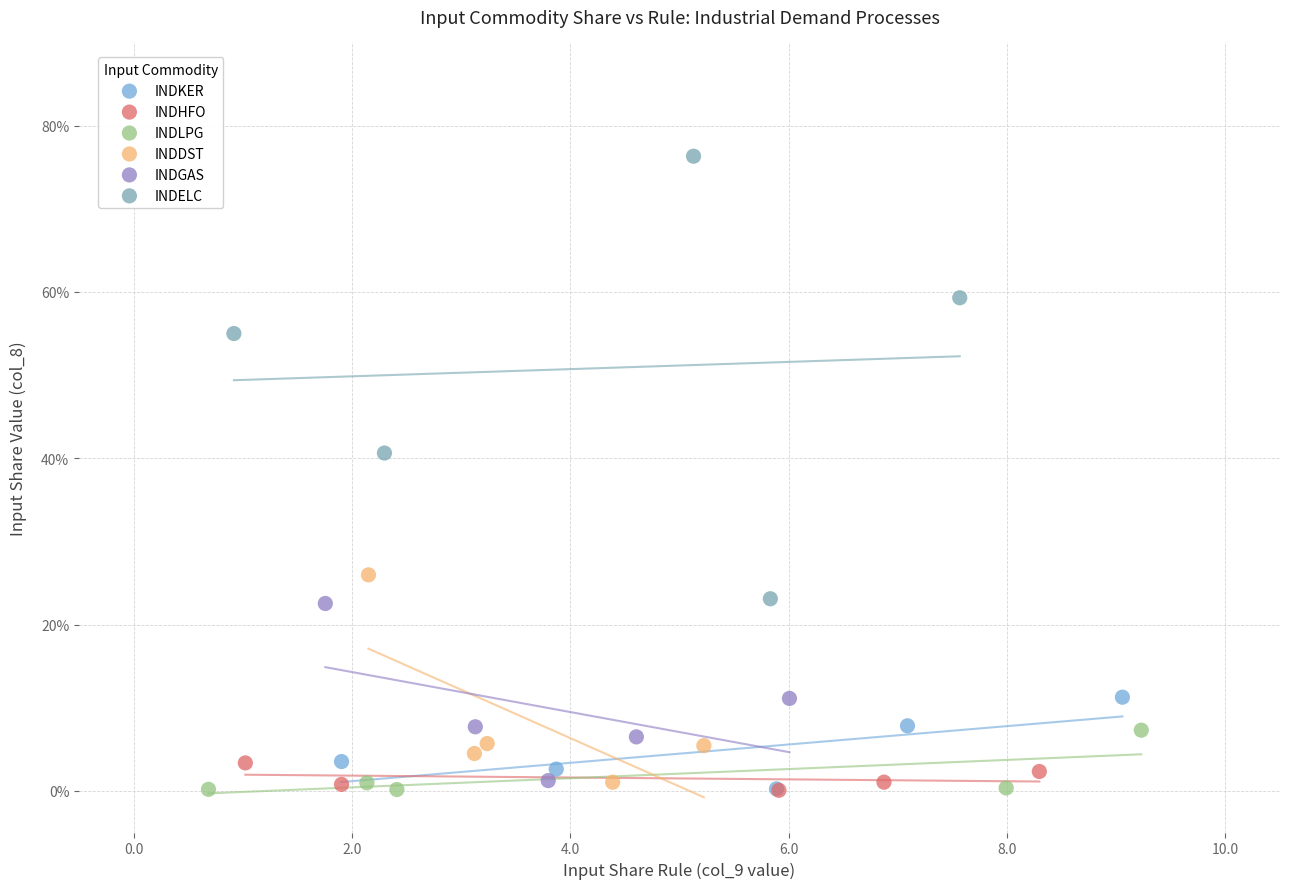

What are all the series names shown in the legend?

INDKER, INDHFO, INDLPG, INDDST, INDGAS, INDELC